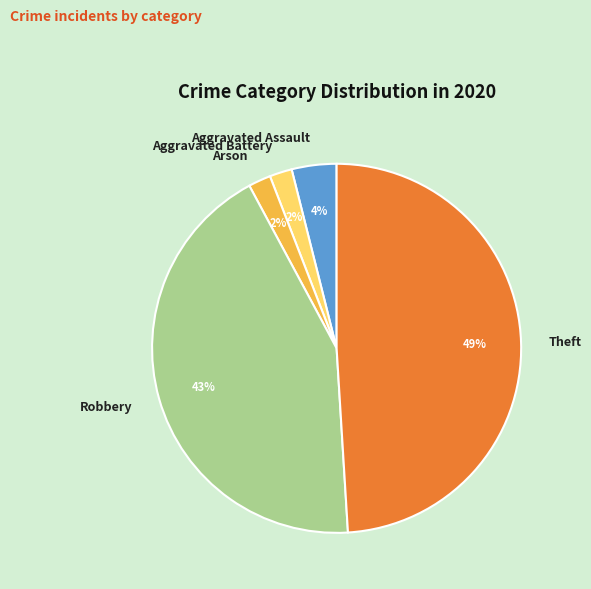

How many segments does this pie chart have?

5